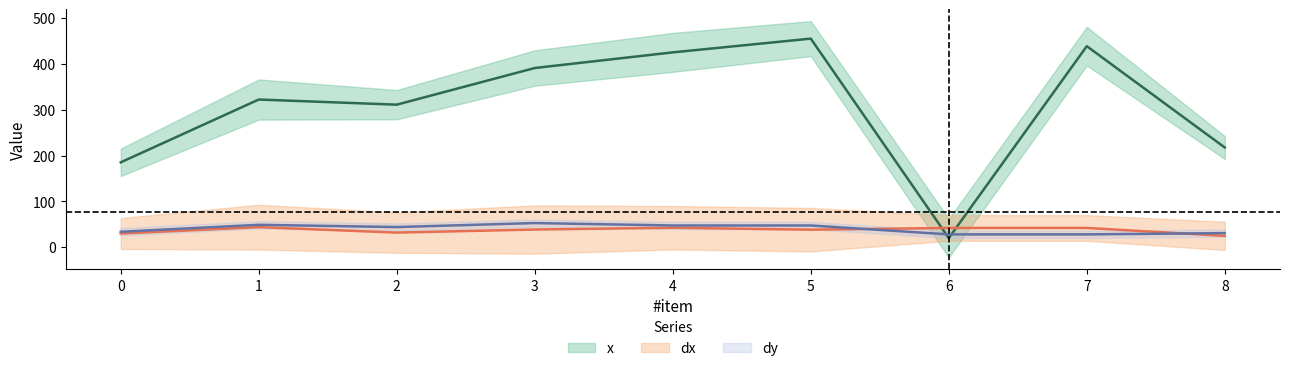

What is the sum of the dy values at 3 and 2?

96.8